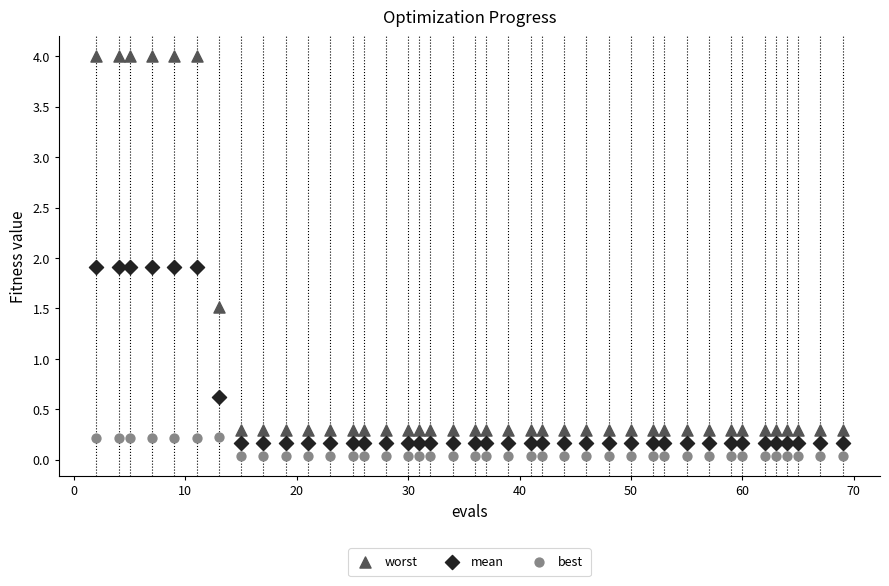

Which series contains the highest Y value?

worst